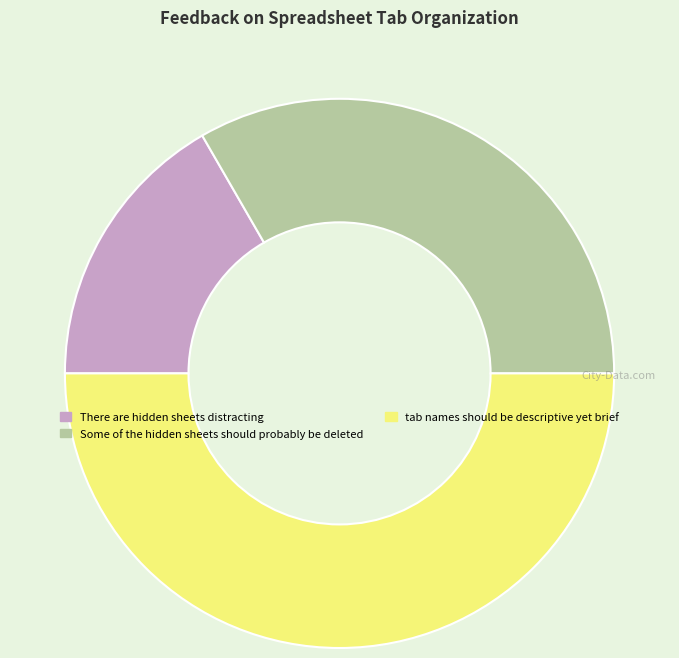

Rank the categories by value from lowest to highest.

There are hidden sheets distracting, Some of the hidden sheets should probably be deleted, tab names should be descriptive yet brief